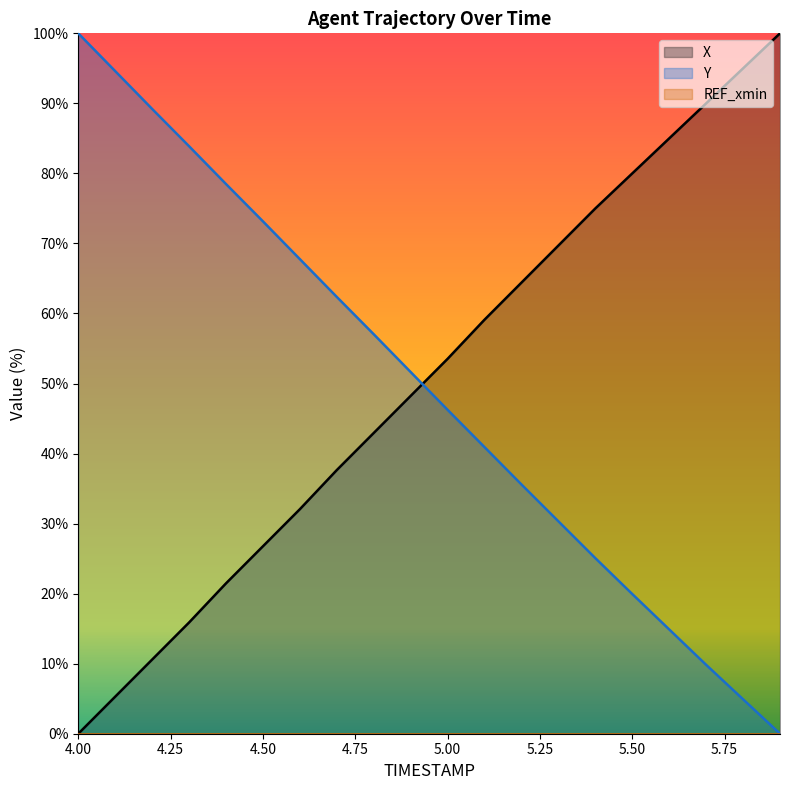

The X series shows 36.7 at 5.00. True or false?

False